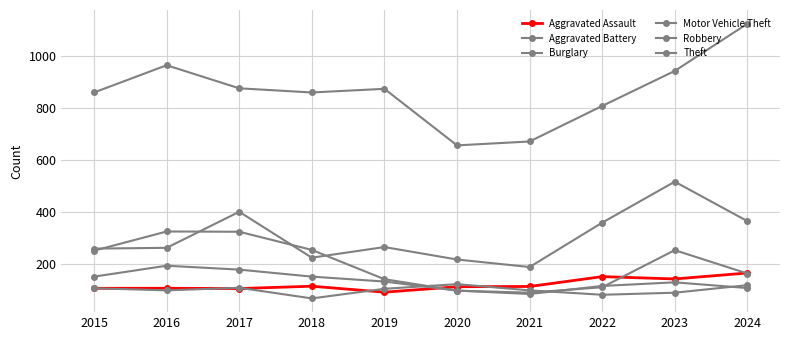

Reading left to right, transcribe all the data shown in this chart.

Aggravated Assault: 106	106	105	114	91	112	113	151	142	165
Aggravated Battery: 106	98	108	67	104	122	98	81	89	118
Burglary: 251	325	324	254	141	97	84	115	129	107
Motor Vehicle Theft: 259	262	401	224	265	217	188	359	517	365
Robbery: 151	193	178	151	132	97	89	110	253	163
Theft: 861	966	877	861	875	657	672	809	944	1126